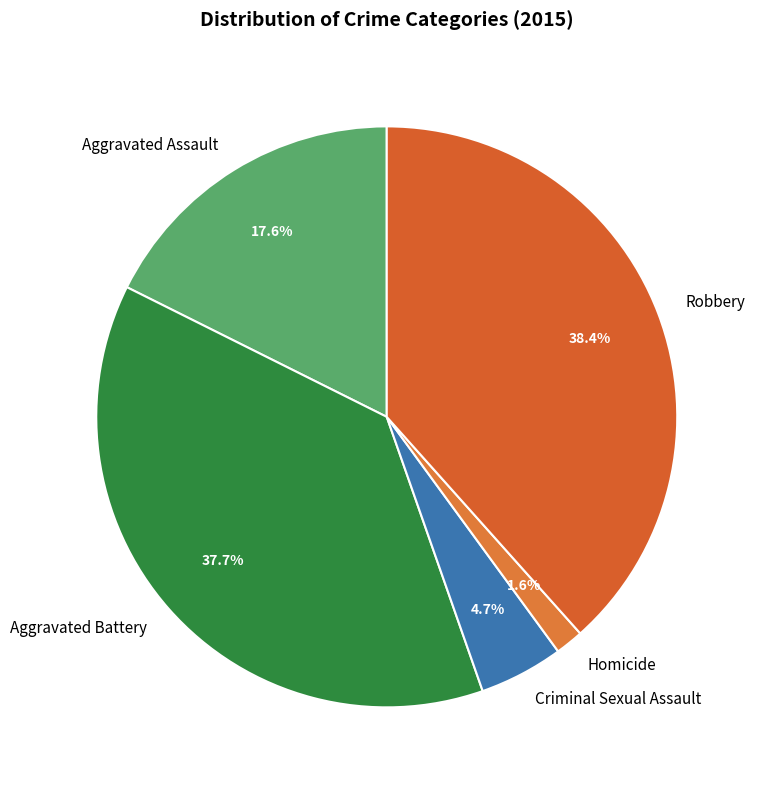

To the nearest percent, what is the difference between the Aggravated Assault and Aggravated Battery slice percentages?

20%